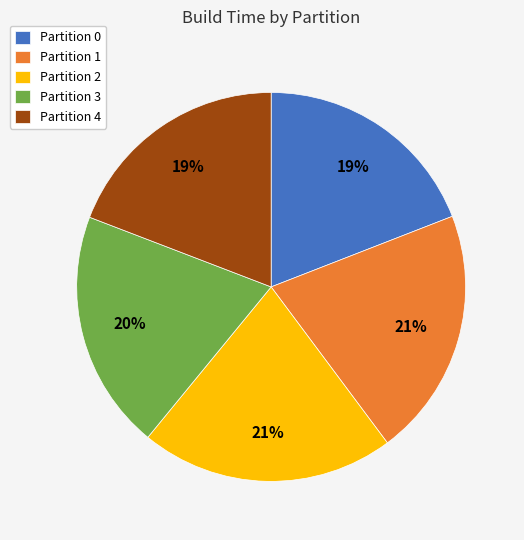

Approximately how many times larger is the value at Partition 1 compared to Partition 4?

1.1